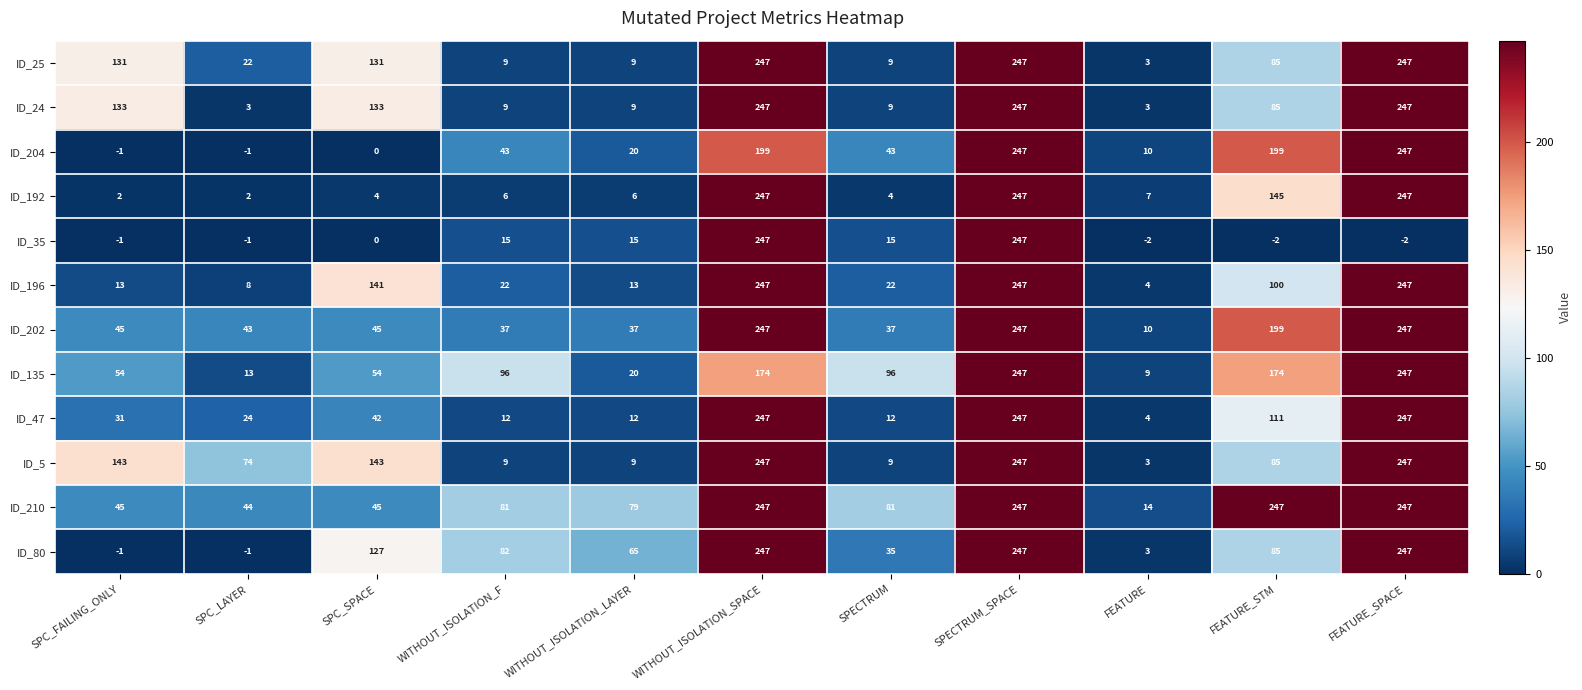

How many distinct data groups are displayed?

12